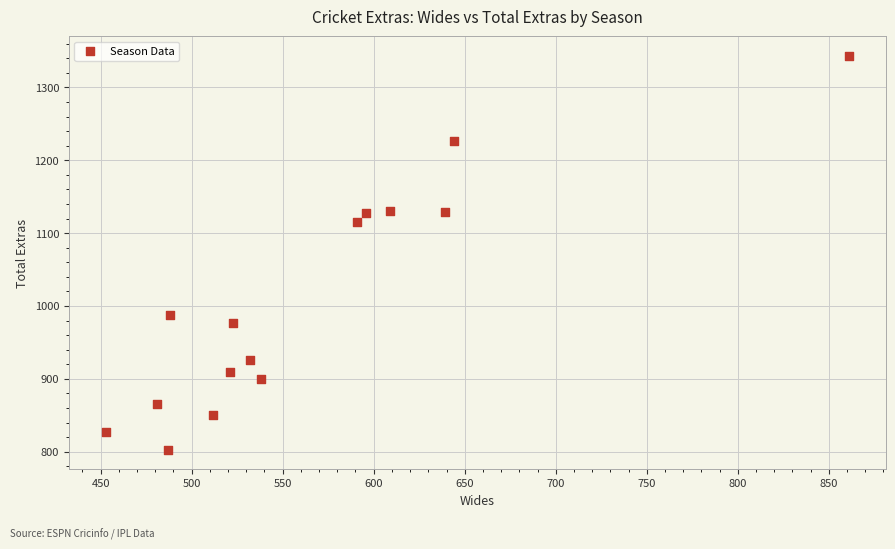

What Y value in the scatter plot is closest to 1073?

1115